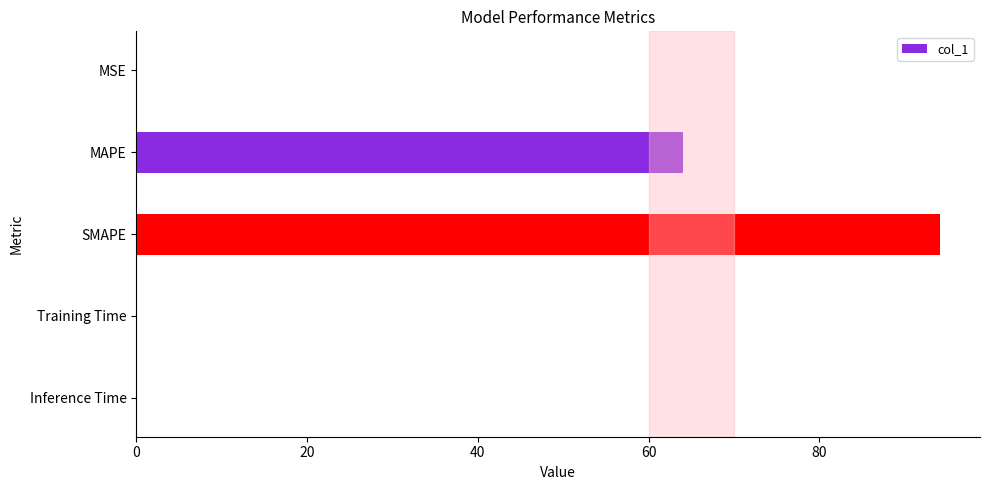

How many categories are shown in the chart?

5